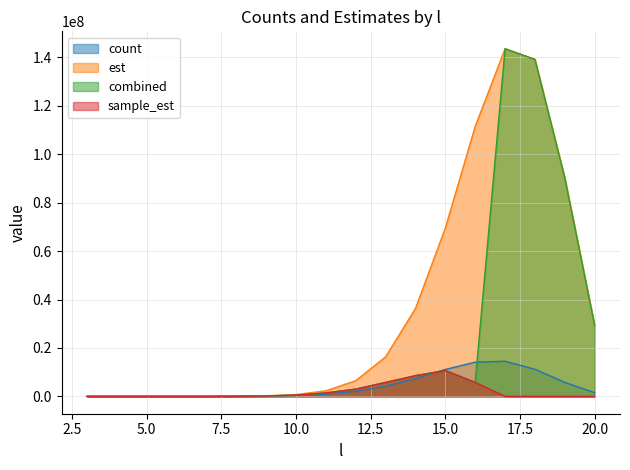

What is the value of the sample_est point at the 6th from the left?

56622.6